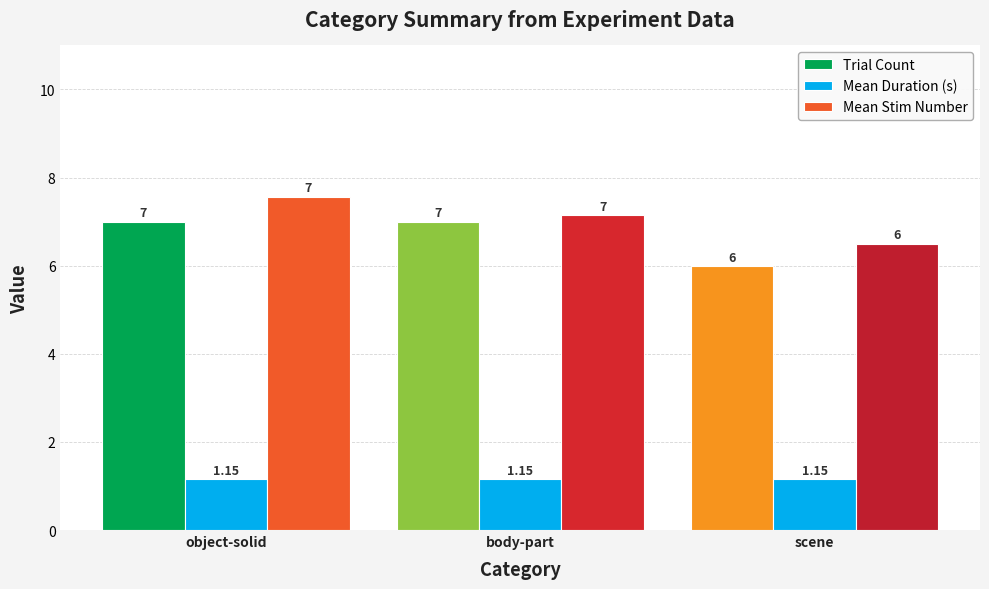

What is the sum of the Trial Count values at scene and object-solid?

13.0